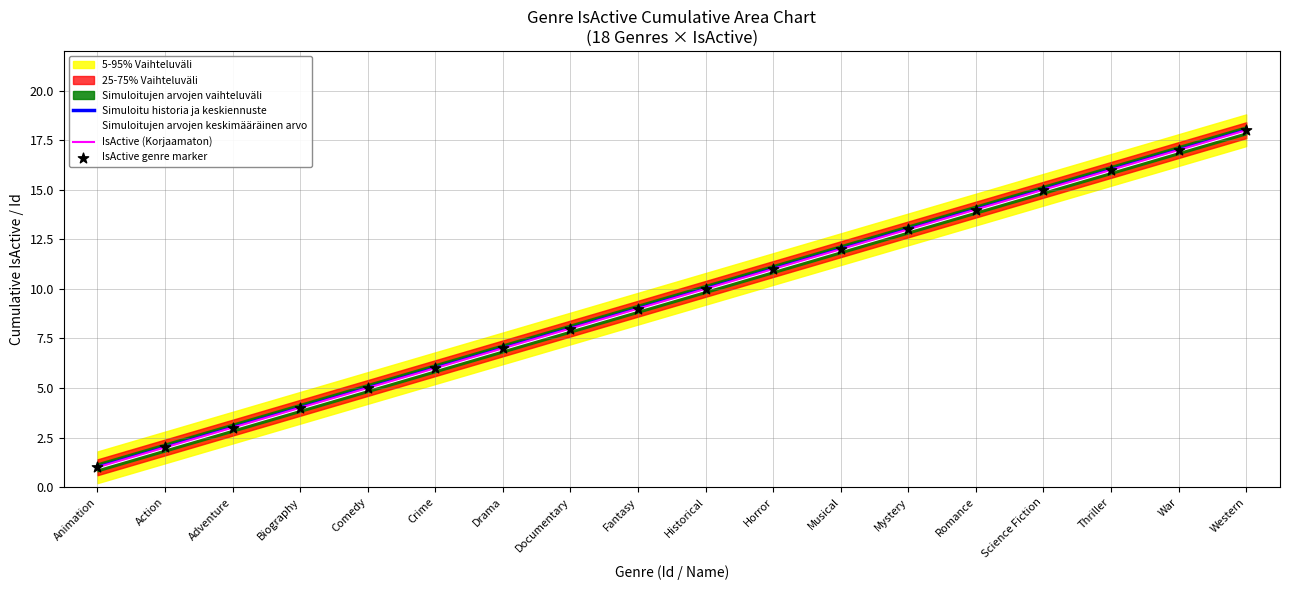

At which category is the sum across all series the highest?

Western